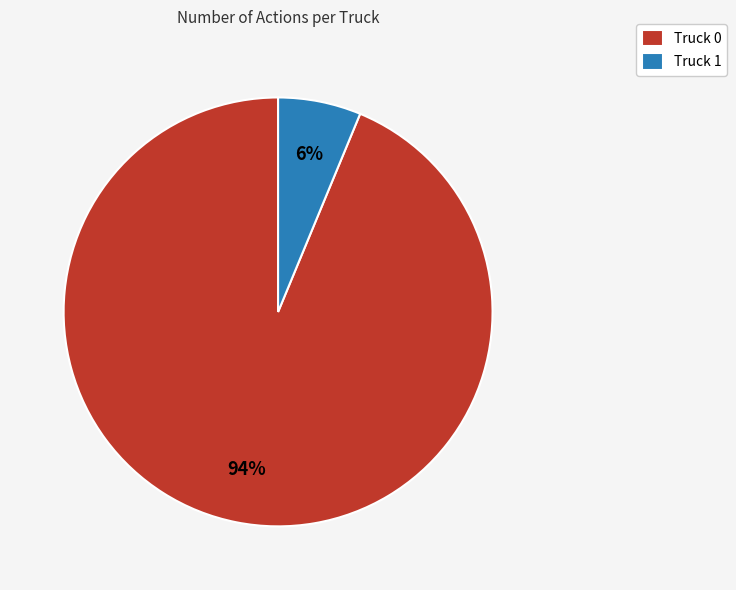

Does any single category account for the majority?

Yes